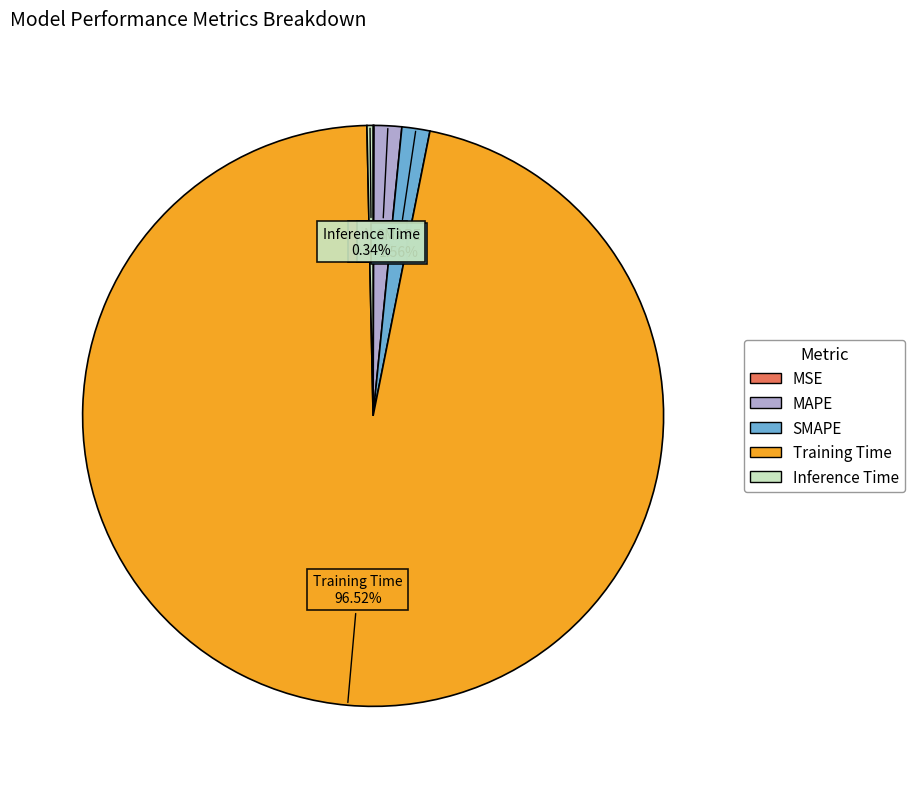

To the nearest percent, what is the difference between the largest and smallest slice percentages?

96%